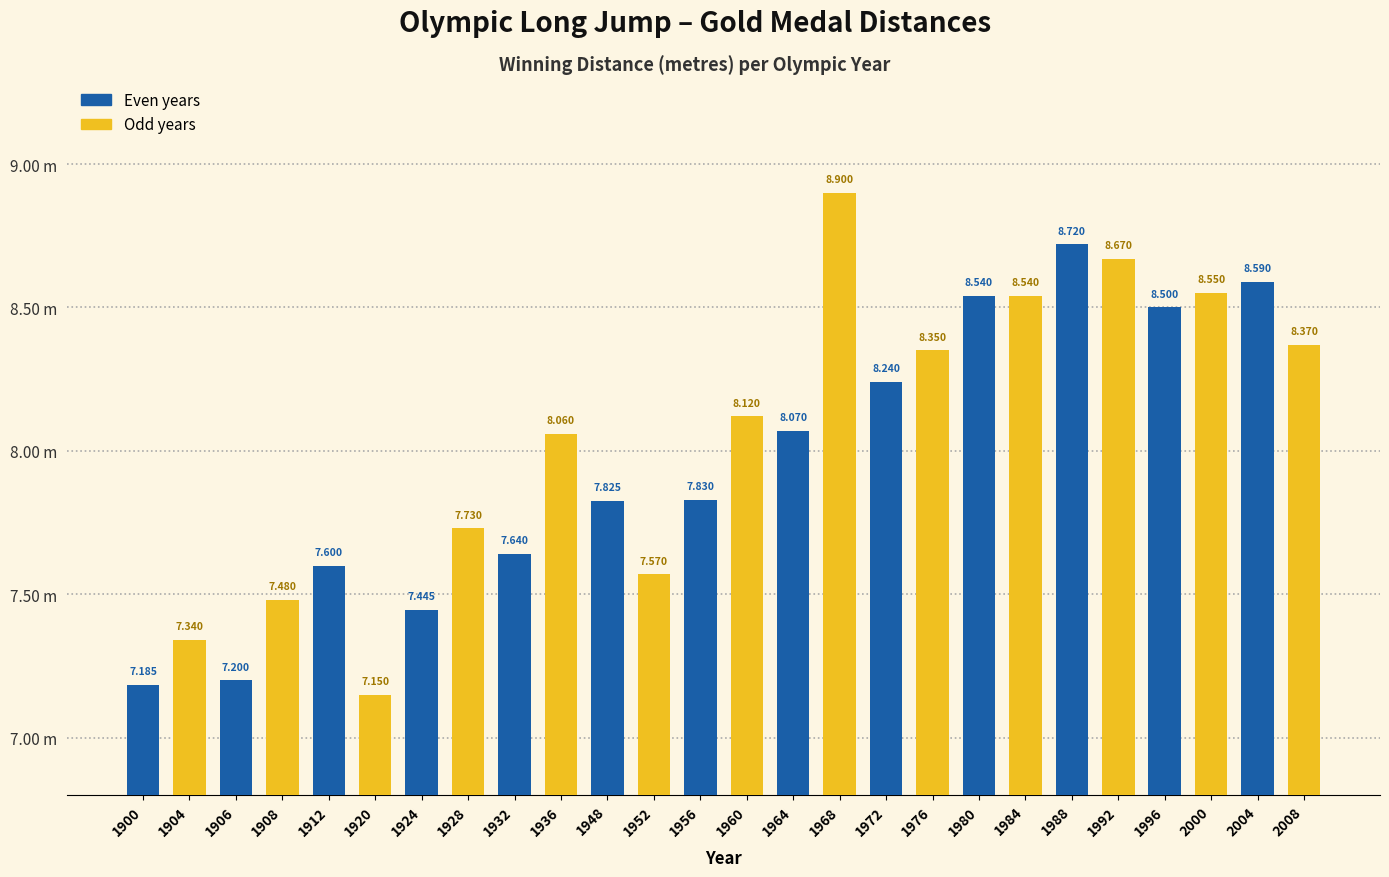

Where is the data nearest to the value 8?

1936